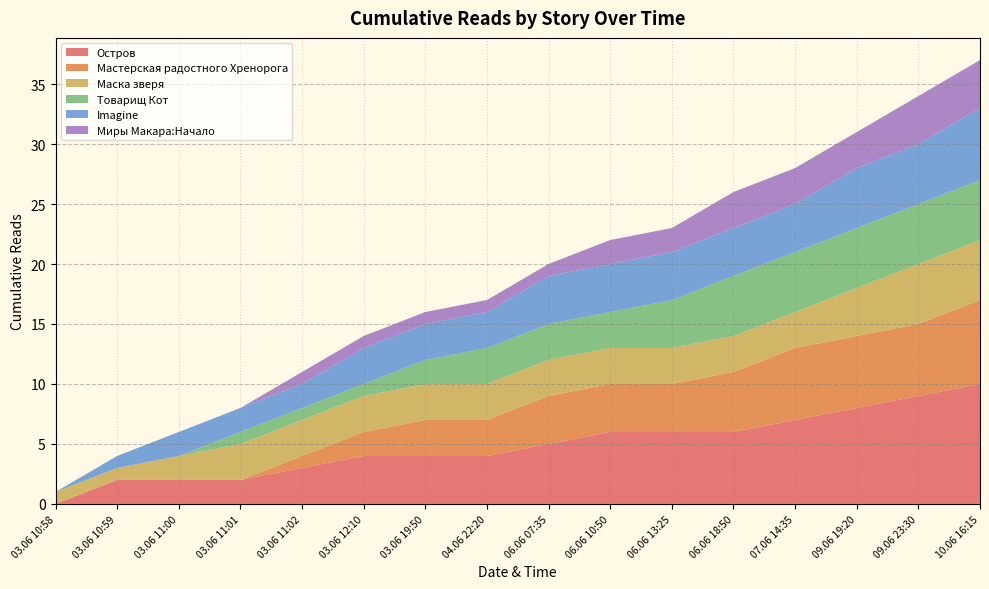

Reading left to right, list all the values displayed in this chart.

Остров: 0	2	2	2	3	4	4	4	5	6	6	6	7	8	9	10
Мастерская радостного Хренорога: 0	0	0	0	1	2	3	3	4	4	4	5	6	6	6	7
Маска зверя: 1	1	2	3	3	3	3	3	3	3	3	3	3	4	5	5
Товарищ Кот: 0	0	0	1	1	1	2	3	3	3	4	5	5	5	5	5
Imagine: 0	1	2	2	2	3	3	3	4	4	4	4	4	5	5	6
Миры Макара:Начало: 0	0	0	0	1	1	1	1	1	2	2	3	3	3	4	4